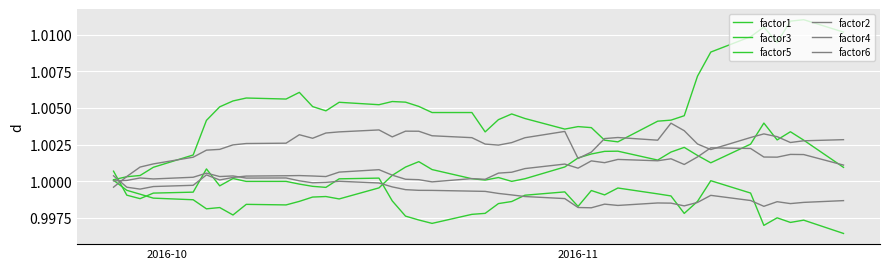

How many lines are shown in the chart?

6